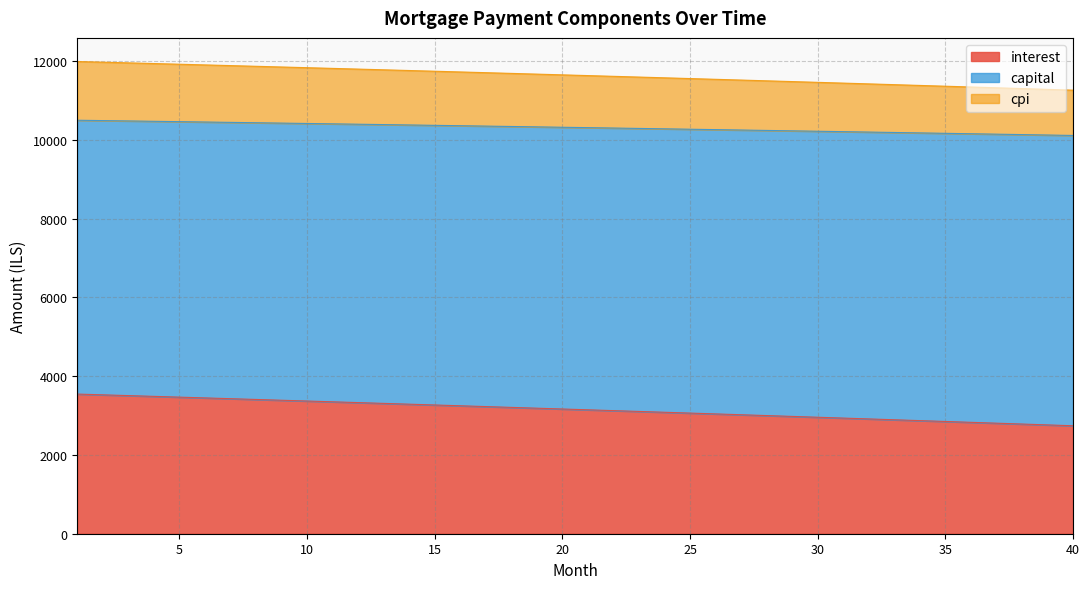

How many distinct data groups are displayed?

3